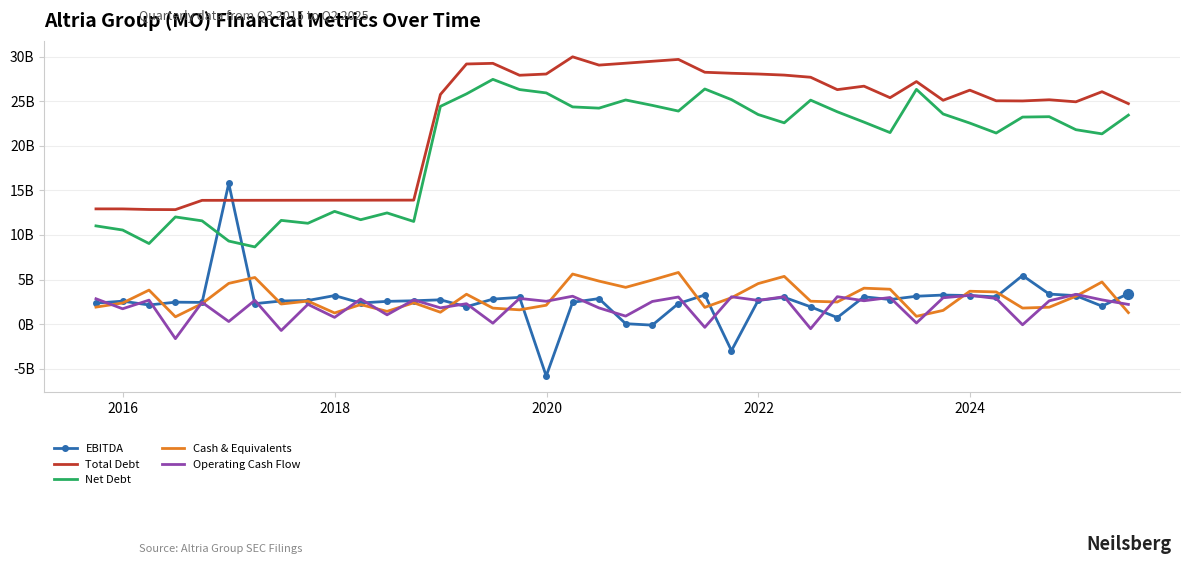

What are all the series names shown in the legend?

EBITDA, Total Debt, Net Debt, Cash & Equivalents, Operating Cash Flow